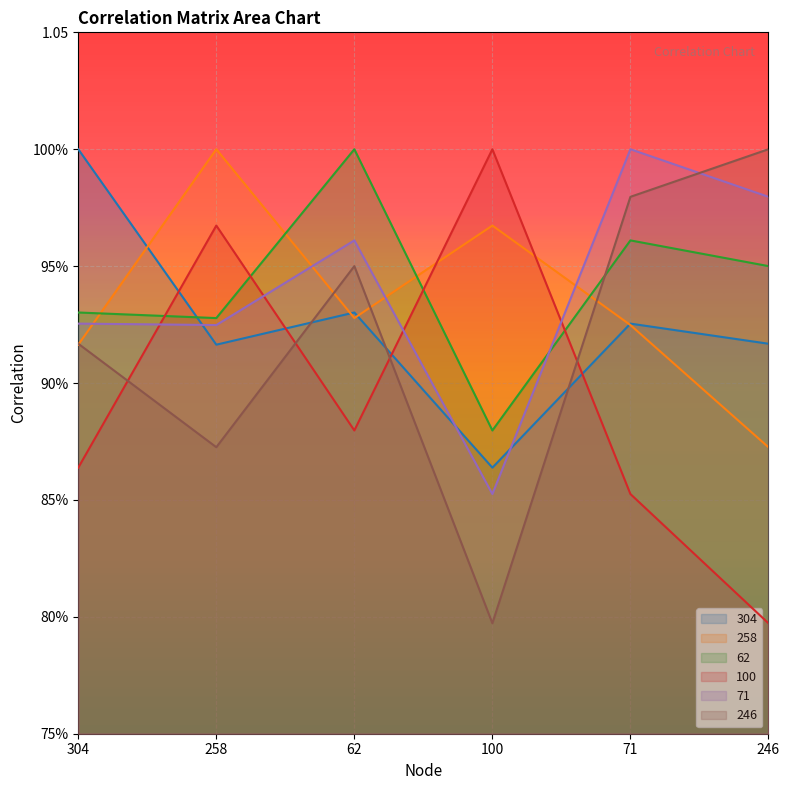

What is the label of the 4th point from the left?

100